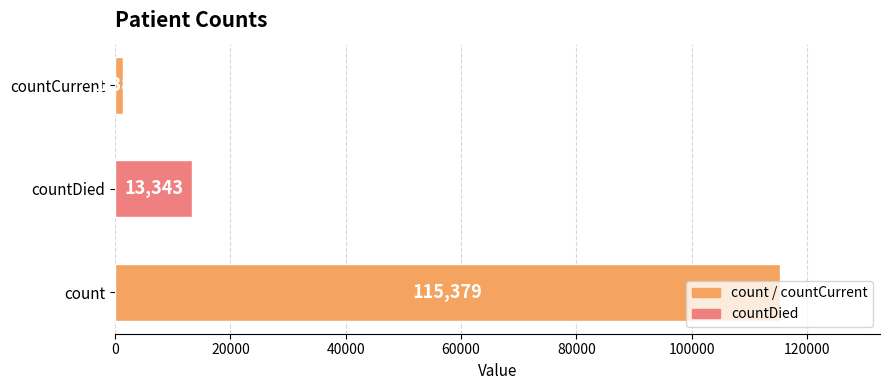

What is the sum of all values?

130105